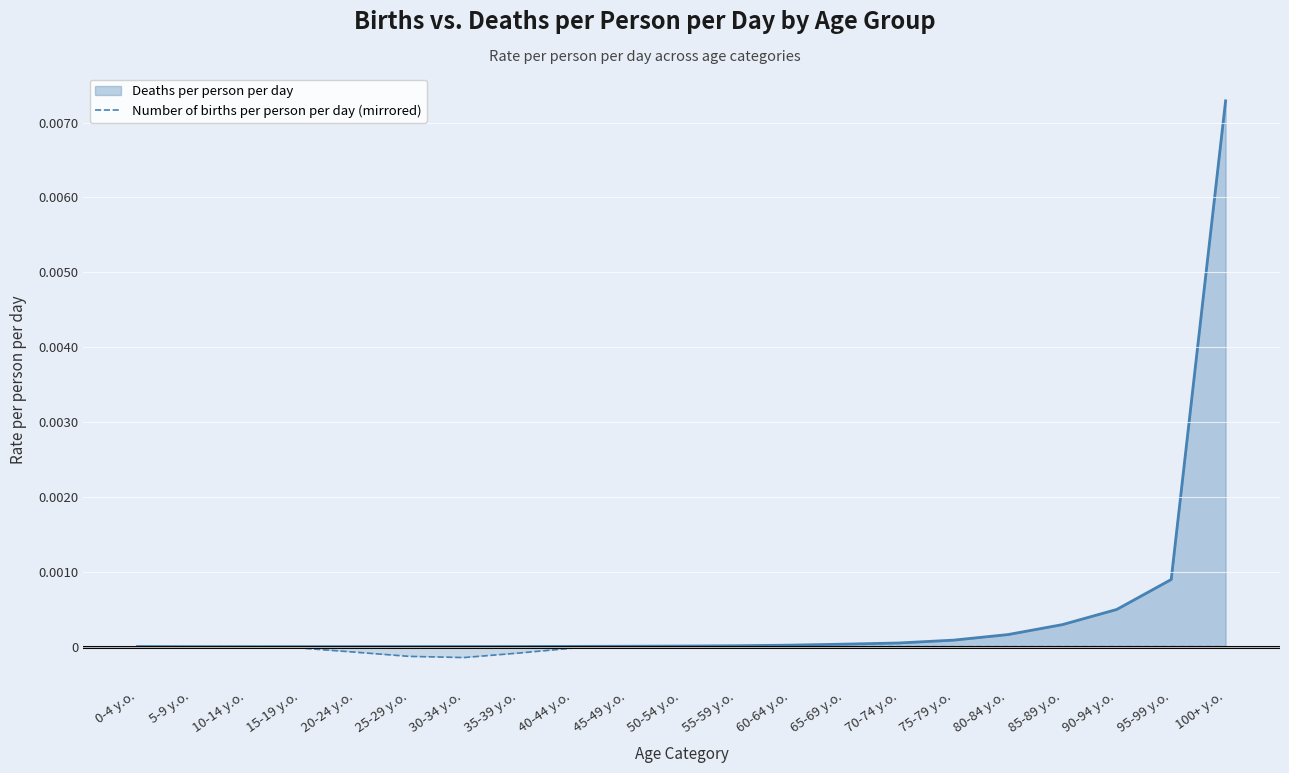

How many lines are shown in the chart?

2